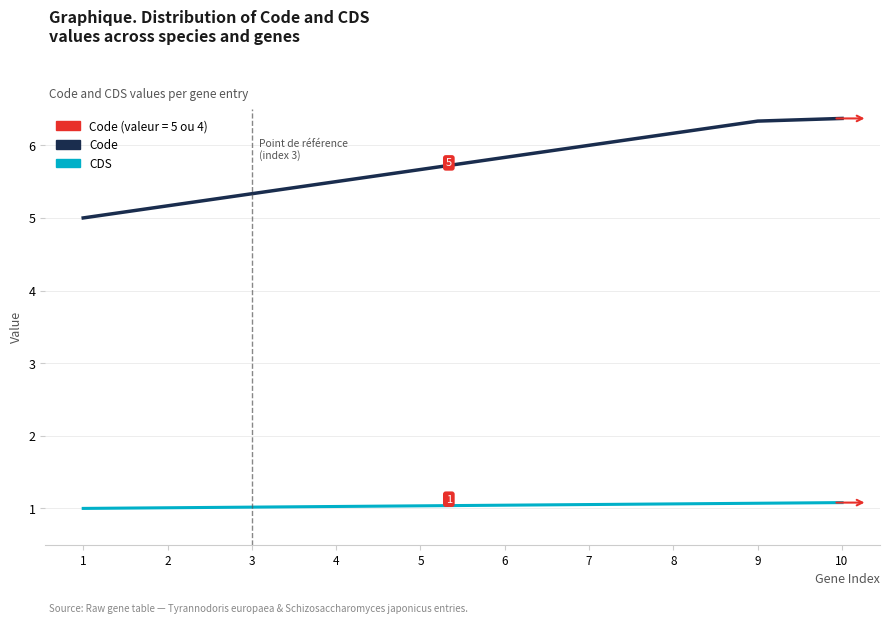

List the series in order of their overall mean, lowest first.

CDS, Code